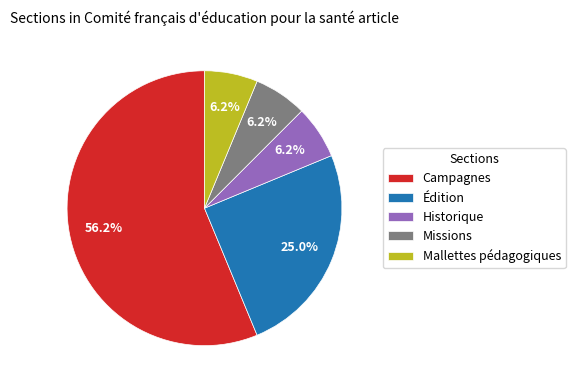

Count the number of slices in the pie.

5